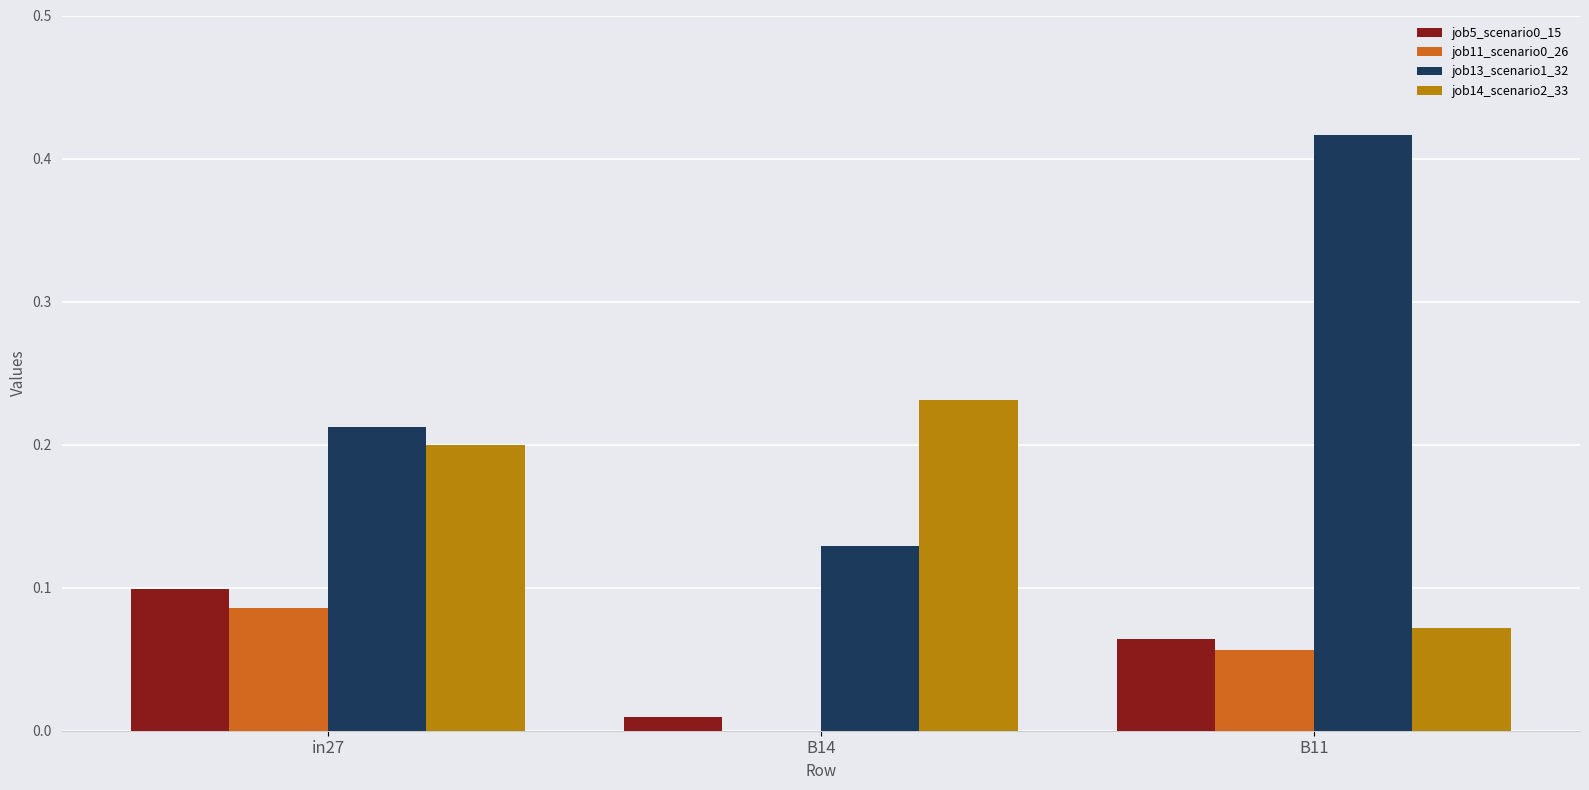

How many categories are shown in the chart?

3